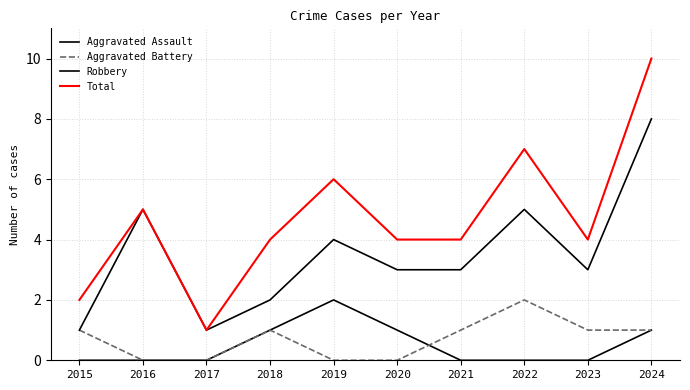

Which category has the lowest value in the Robbery series?

2015